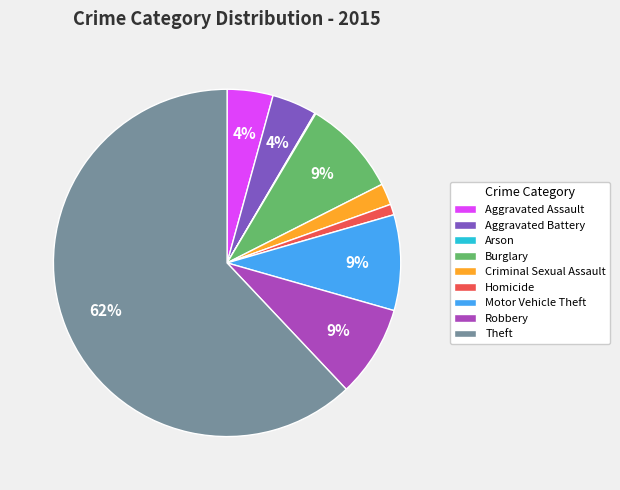

What is the largest slice in the pie chart?

Theft